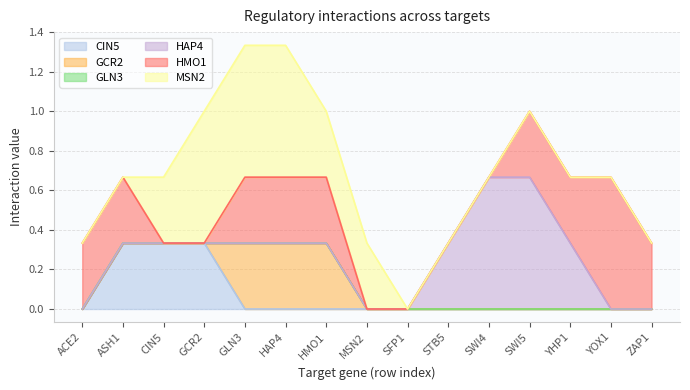

True or false: HMO1 and GCR2 intersect in this chart.

False